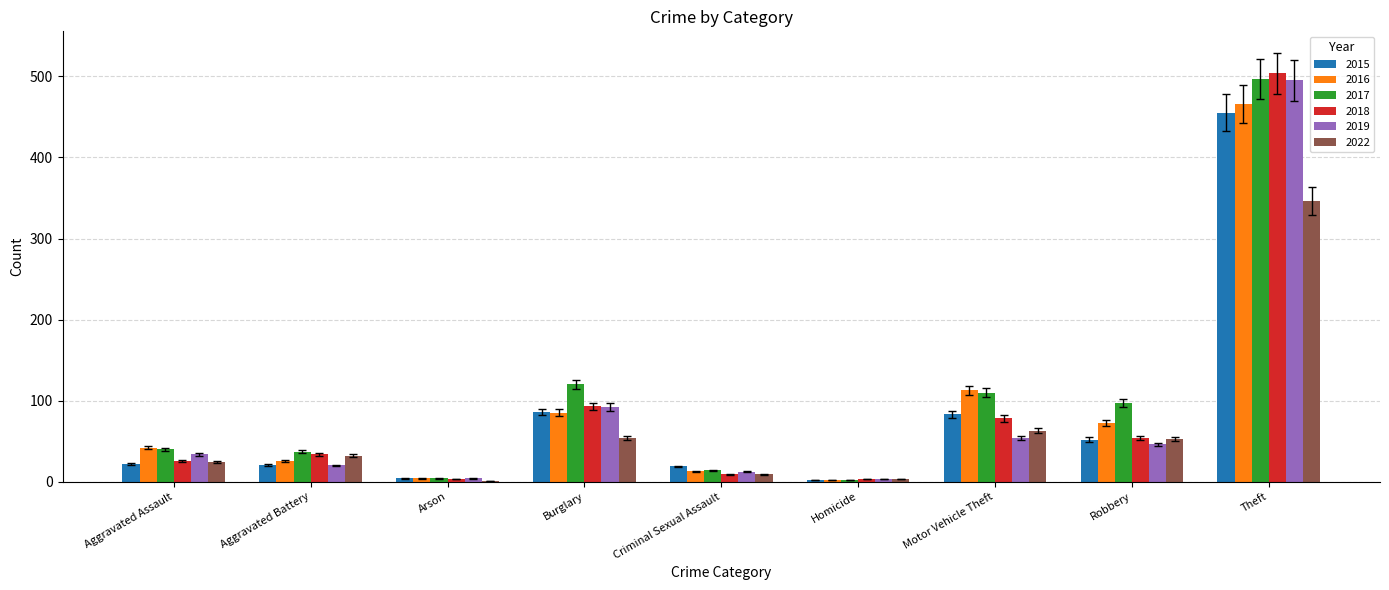

What is the maximum value shown in the chart?

504